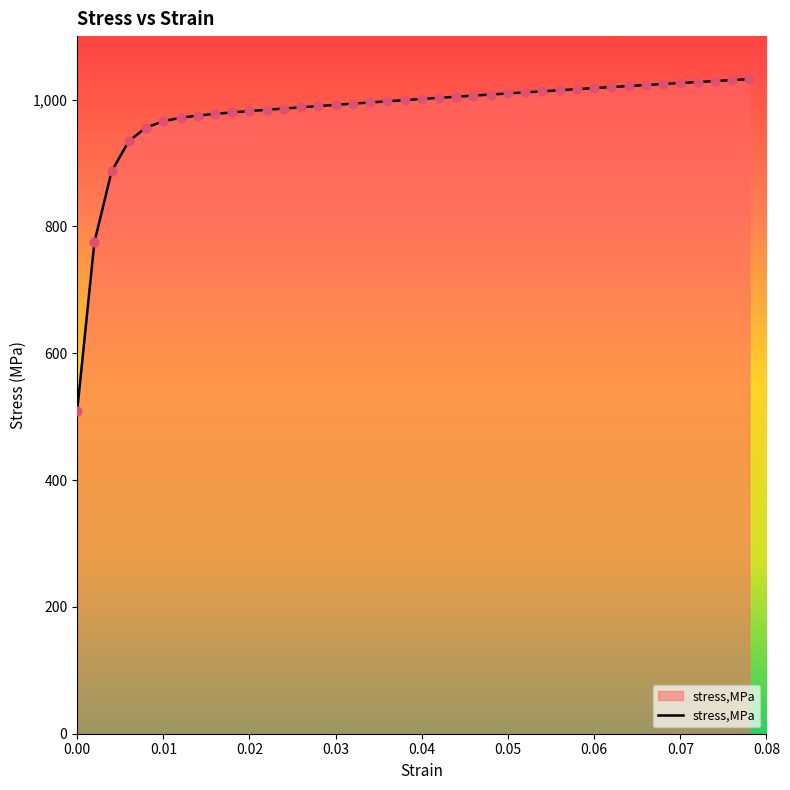

What is the difference between the maximum and minimum values?

522.9